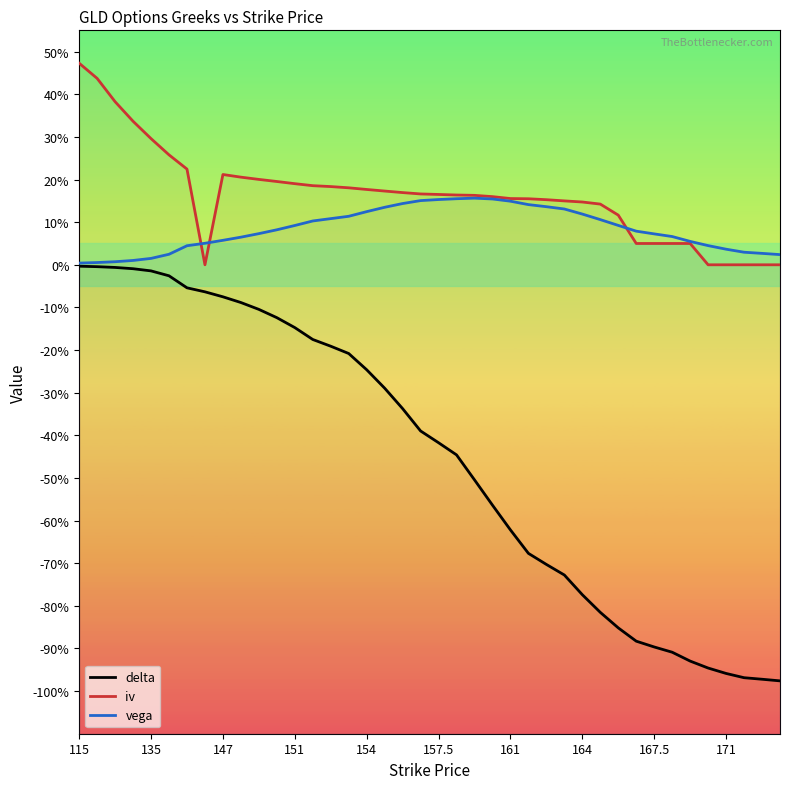

The value of delta at 151 is -0.1. True or false?

False